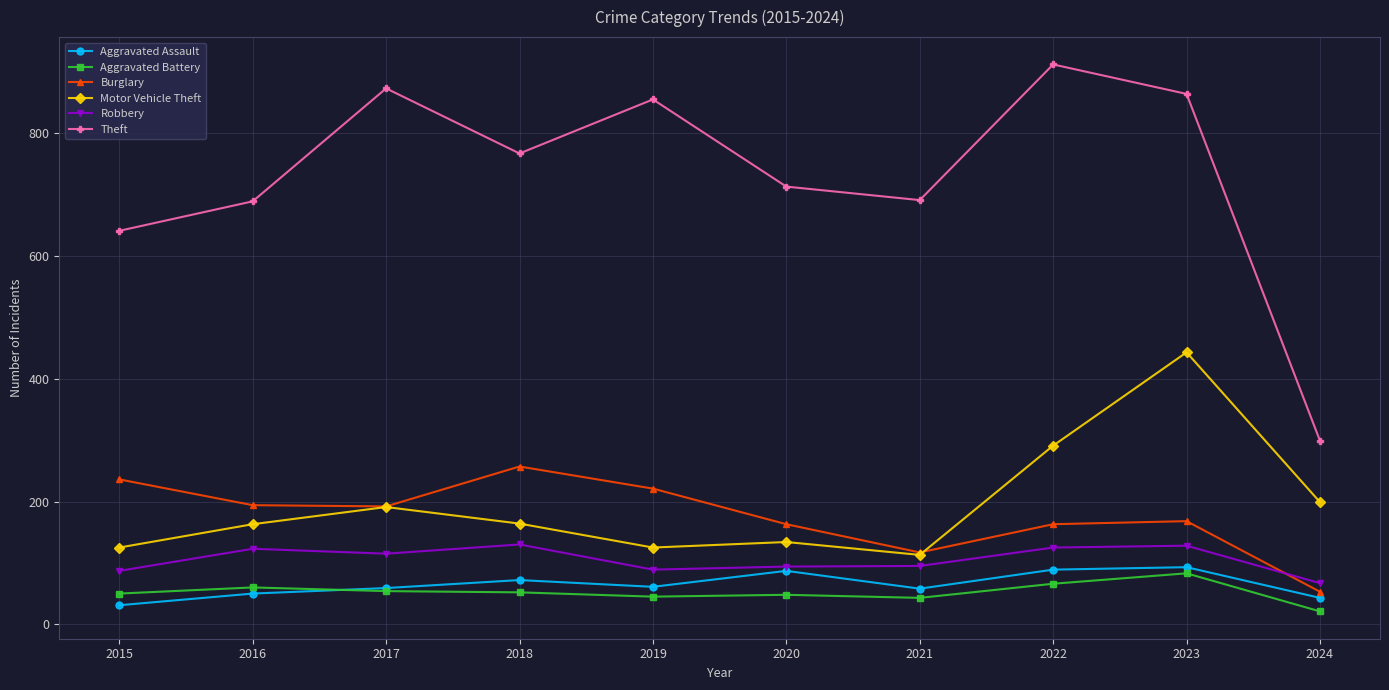

What is the smallest value displayed?

21